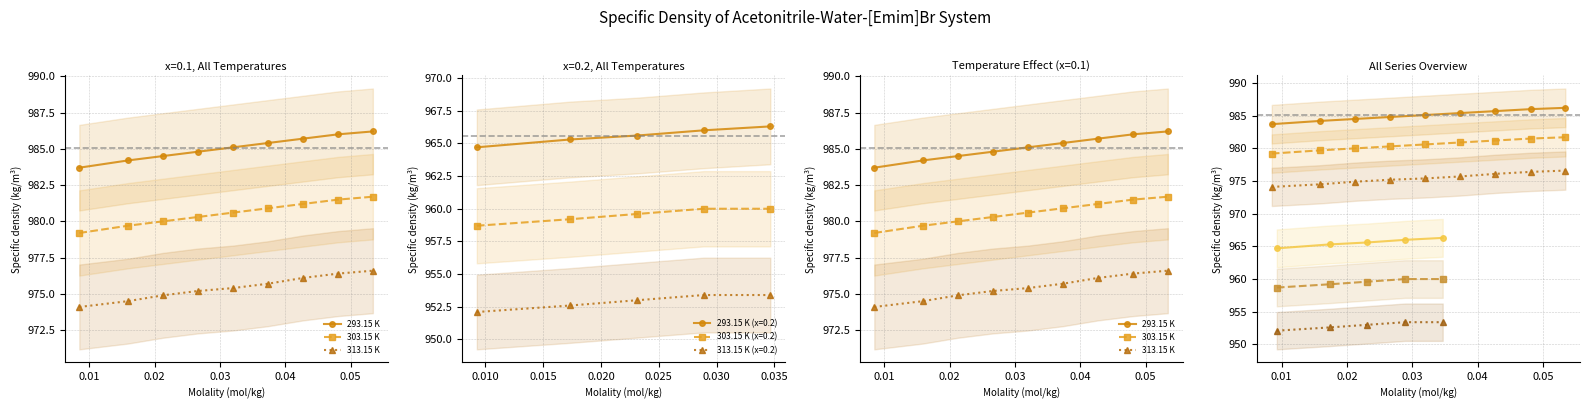

Which series has the largest range (max minus min)?

293.15 K